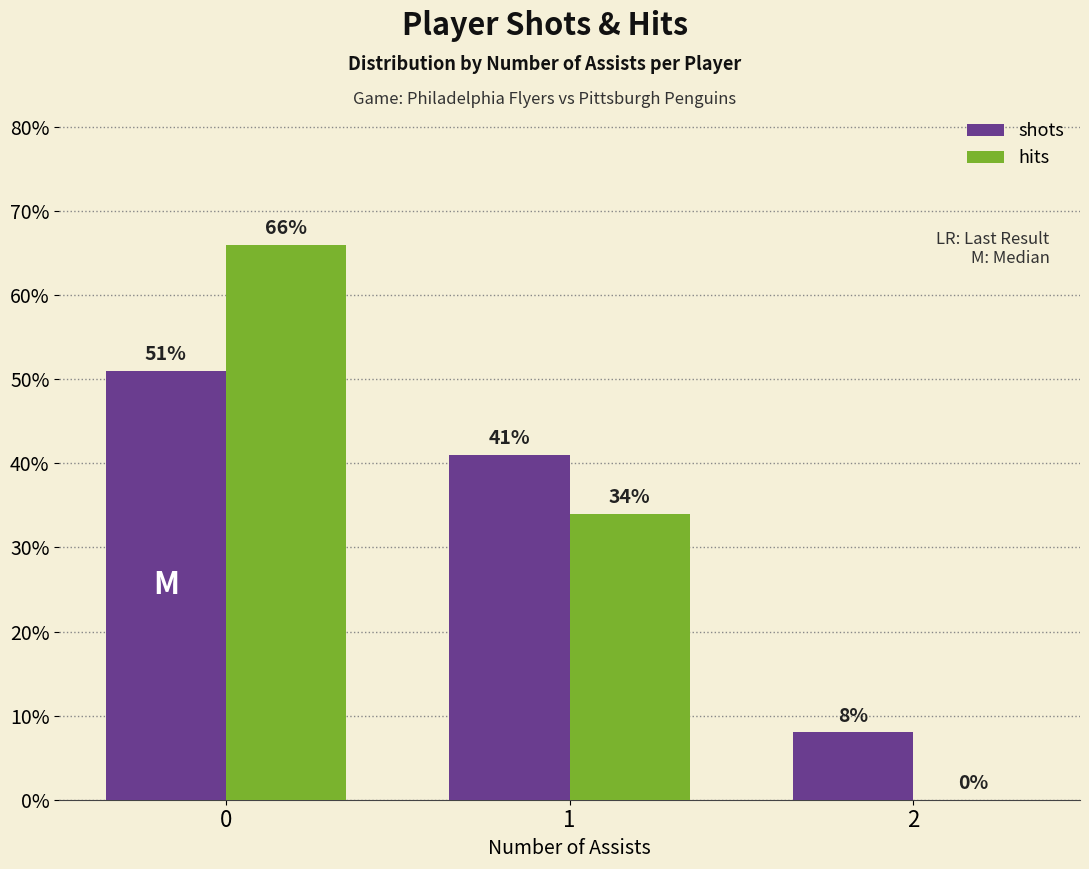

True or false: shots has a value of 9 at 1.

False